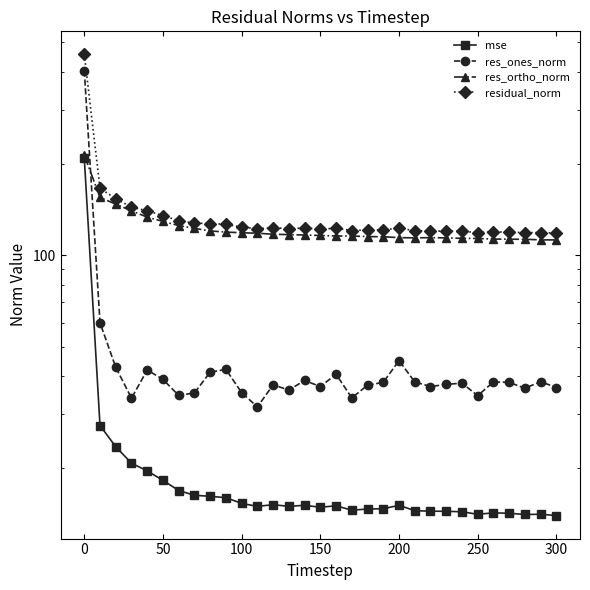

Reading left to right, what are all the values shown in this chart?

mse: 208.8	27.5	23.5	20.7	19.5	18.2	16.9	16.3	16.1	16.0	15.3	14.9	15.1	14.9	15.1	14.8	15.0	14.5	14.7	14.7	15.1	14.5	14.4	14.4	14.3	14.1	14.2	14.2	14.1	14.1	13.9
res_ones_norm: 404.0	60.0	42.8	33.9	42.0	39.1	34.6	35.3	41.3	42.1	35.3	31.7	37.5	36.0	38.8	37.0	40.6	34.0	37.4	38.2	45.0	38.3	37.0	37.6	38.0	34.5	38.3	38.2	36.6	38.4	36.7
res_ortho_norm: 213.4	154.8	147.1	139.9	133.4	129.1	125.1	122.5	120.1	119.1	118.5	118.1	117.2	116.8	116.5	116.1	115.6	115.6	115.1	115.0	114.2	114.0	114.2	114.0	113.6	113.5	113.0	112.8	112.8	112.3	112.2
residual_norm: 456.9	166.0	153.2	143.9	139.8	134.9	129.8	127.5	127.0	126.3	123.7	122.3	123.1	122.3	122.8	121.9	122.5	120.5	121.0	121.2	122.8	120.3	120.1	120.0	119.8	118.7	119.3	119.1	118.6	118.7	118.1